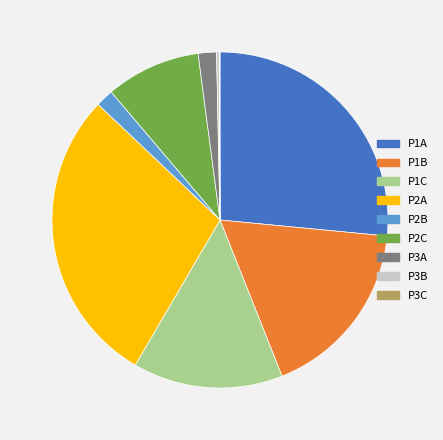

Does P1B account for over 50% of the chart?

No